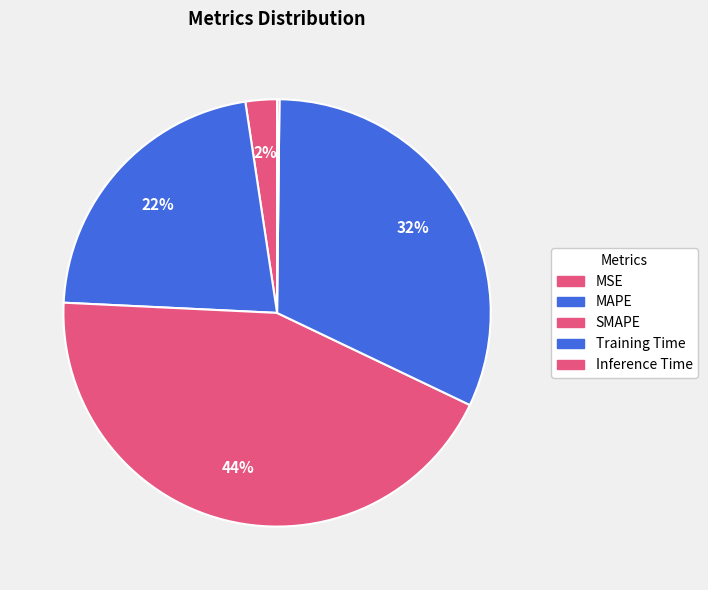

To the nearest percent, what is the difference between the Inference Time and Training Time slice percentages?

32%